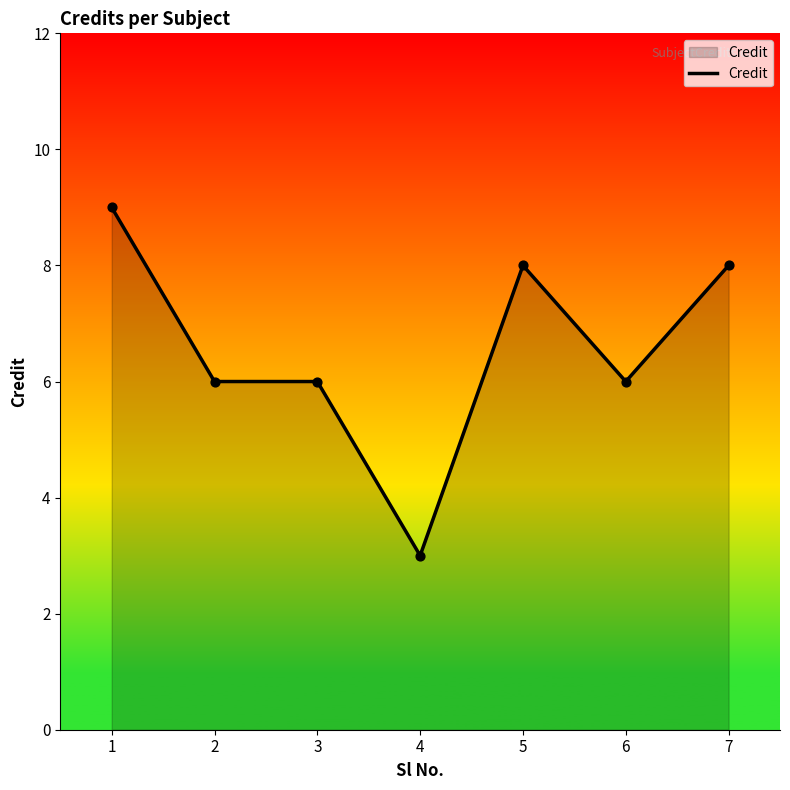

What is the change in value from 1 to 3?

-3